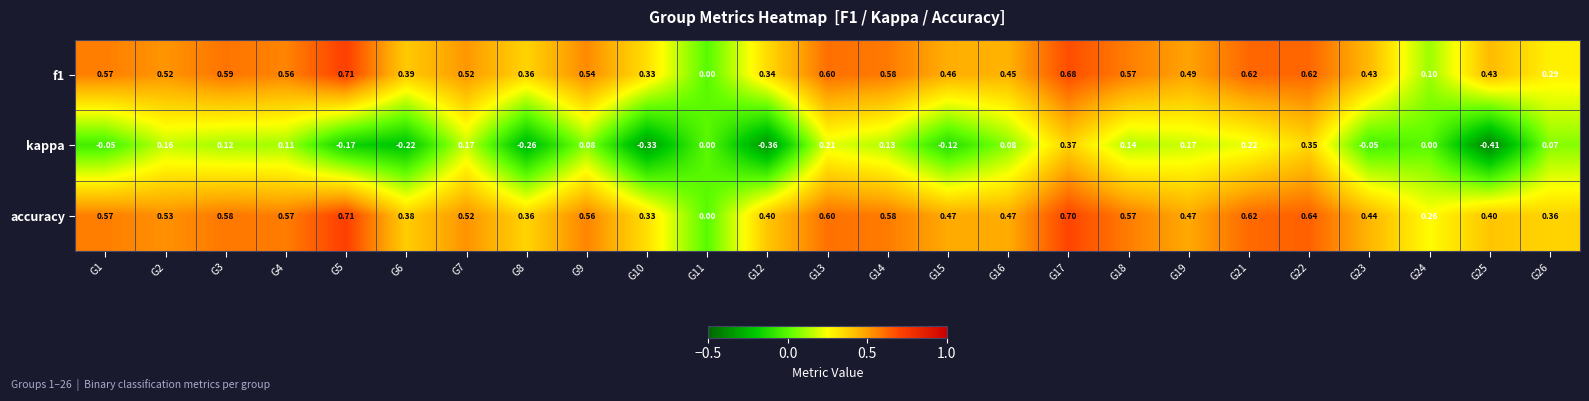

Is the value of f1 at G3 greater than the value of kappa at G11?

Yes